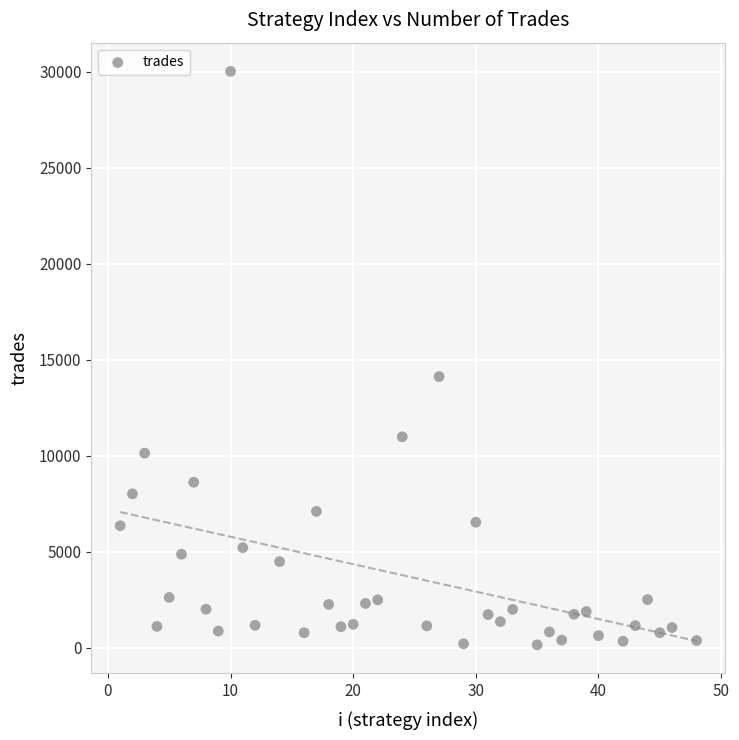

What Y value in the scatter plot is closest to 15088?

14122